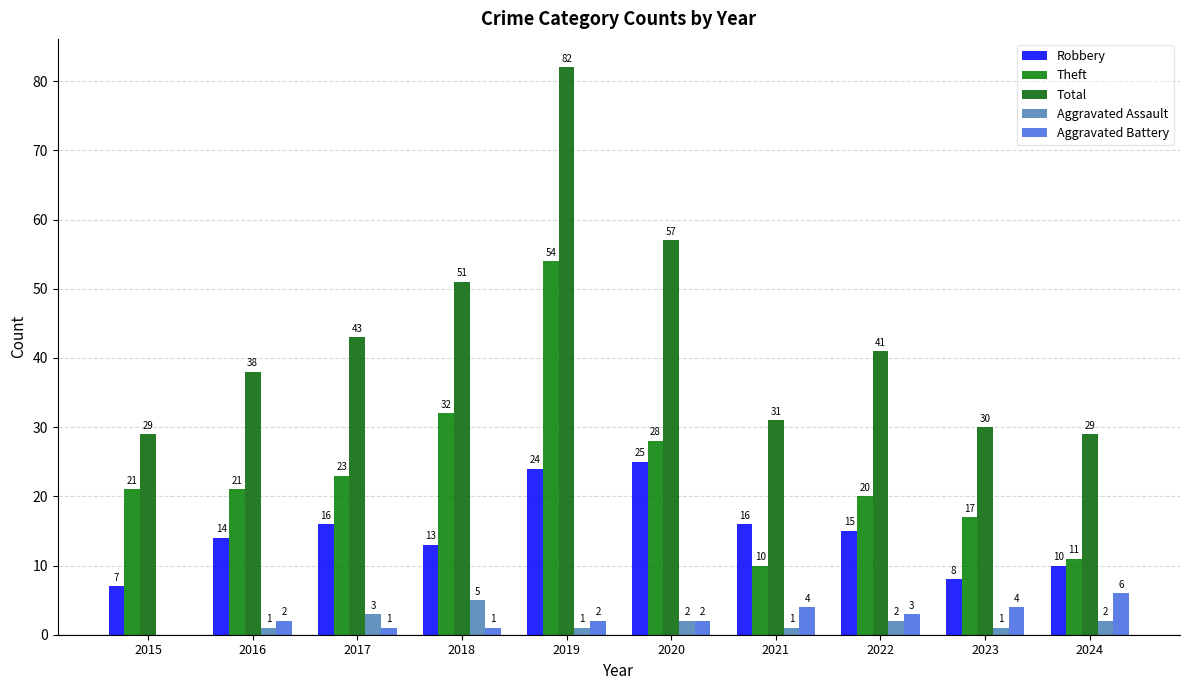

What is the approximate value of Aggravated Assault at 2022?

2